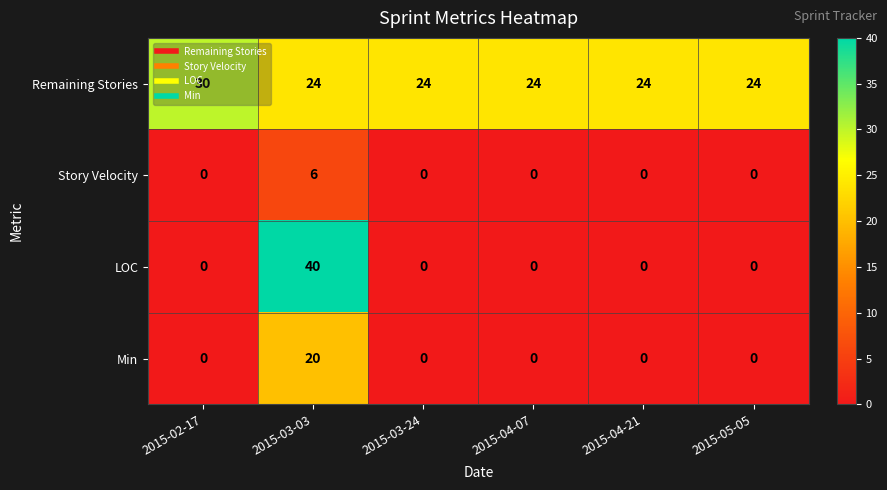

Which series changed the most between 2015-02-17 and 2015-03-03?

LOC